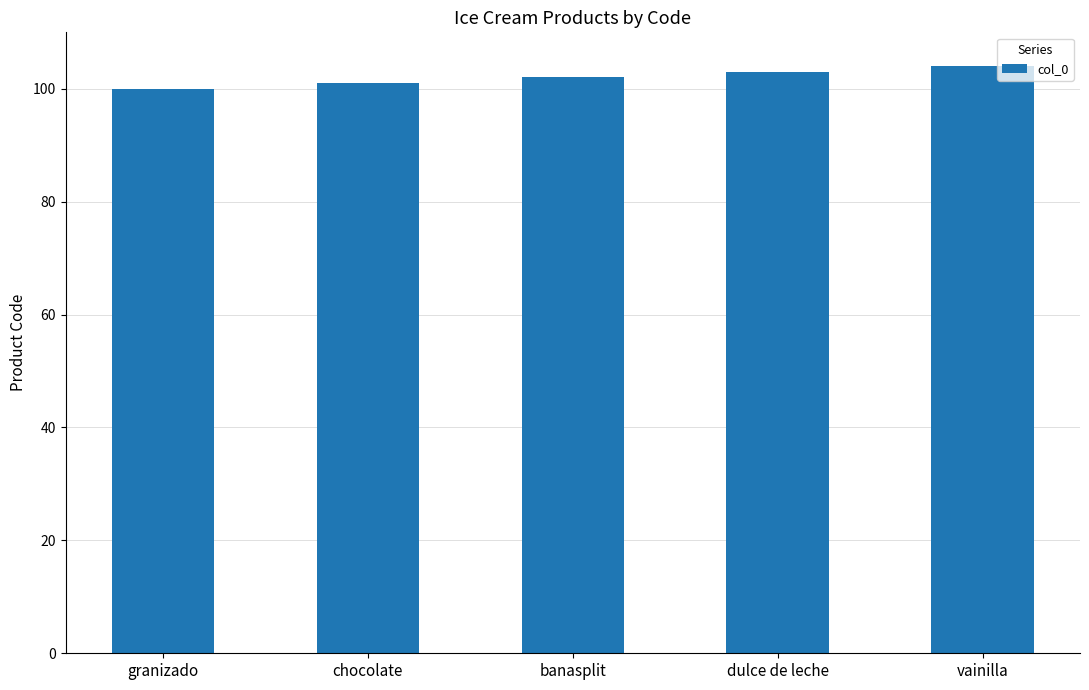

Which label corresponds to the largest value in the chart?

vainilla